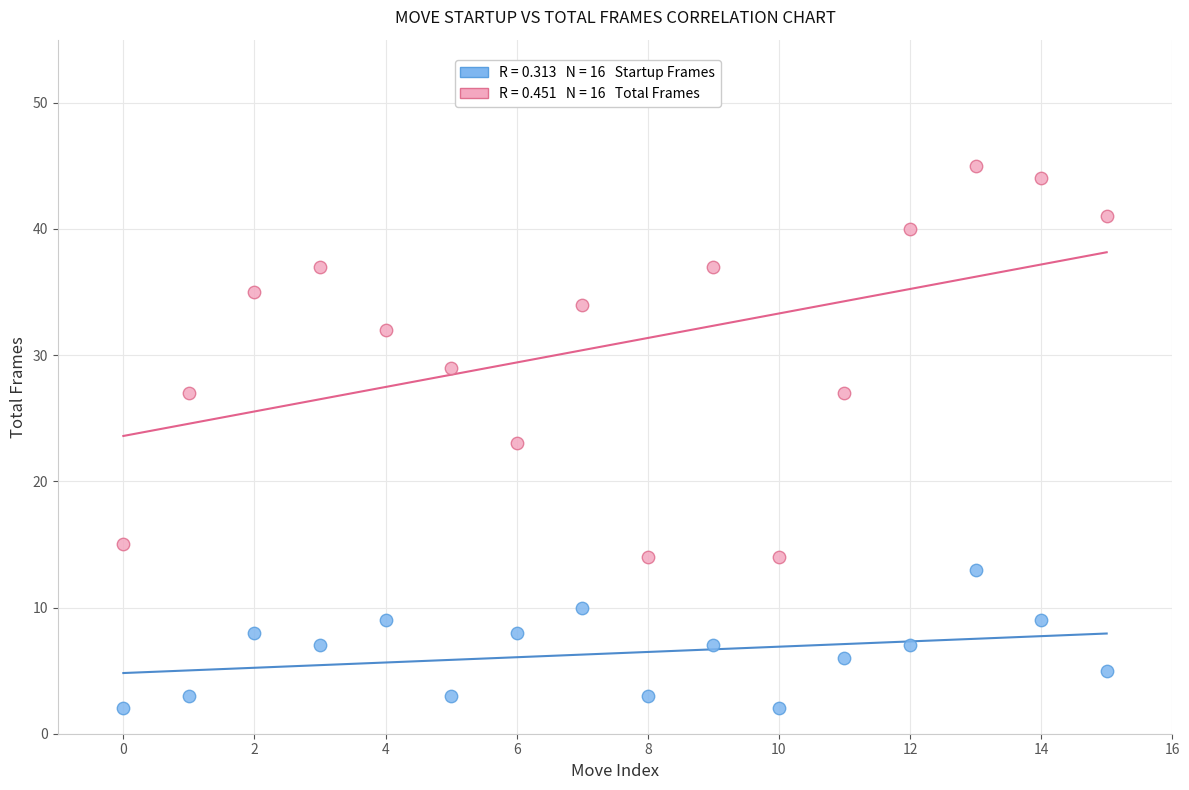

Across all data points, what is the range of Y values (max minus min)?

43